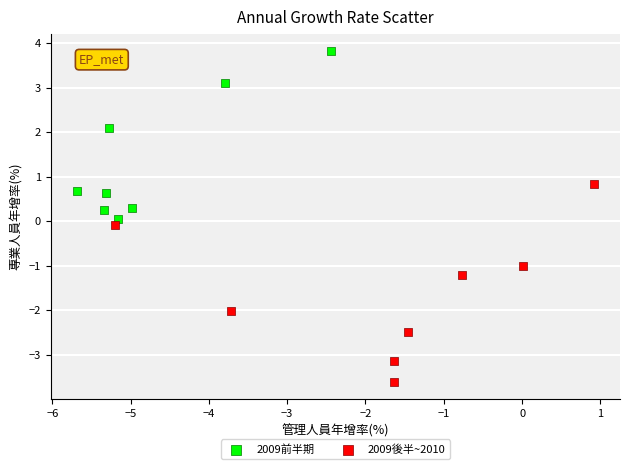

Which series has the widest spread of Y values?

2009後半~2010